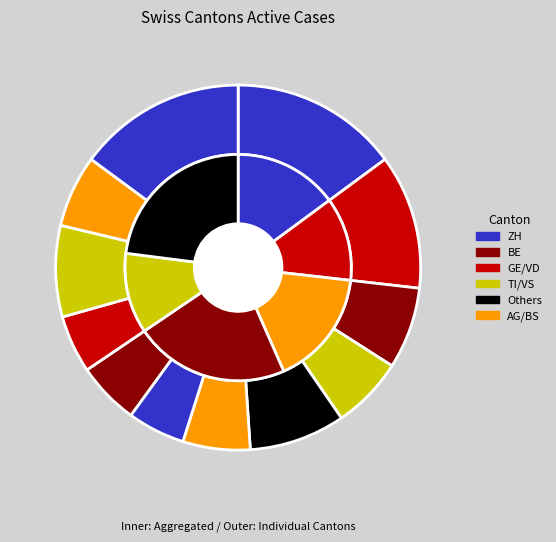

To the nearest percent, what is the combined percentage of AG and VS?

21%